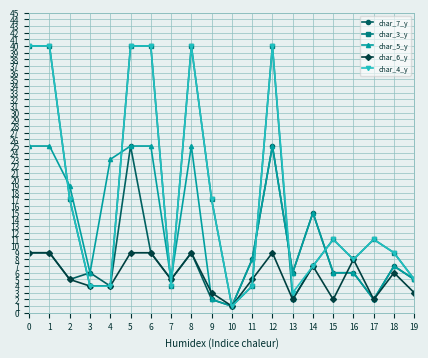

Is it true that char_3_y equals 10 at 12?

False